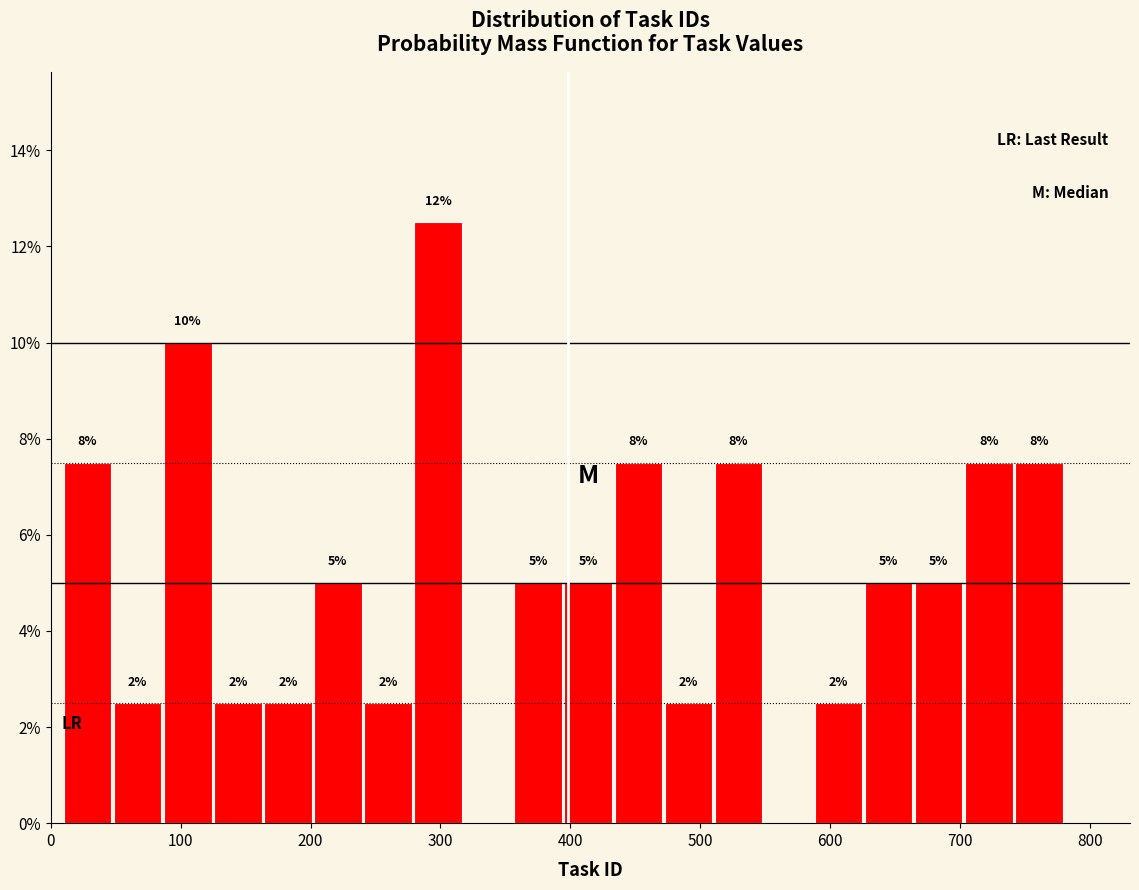

Around what value on the x-axis is the tallest bar? Give the approximate position of its centre, as read against the axis.

300